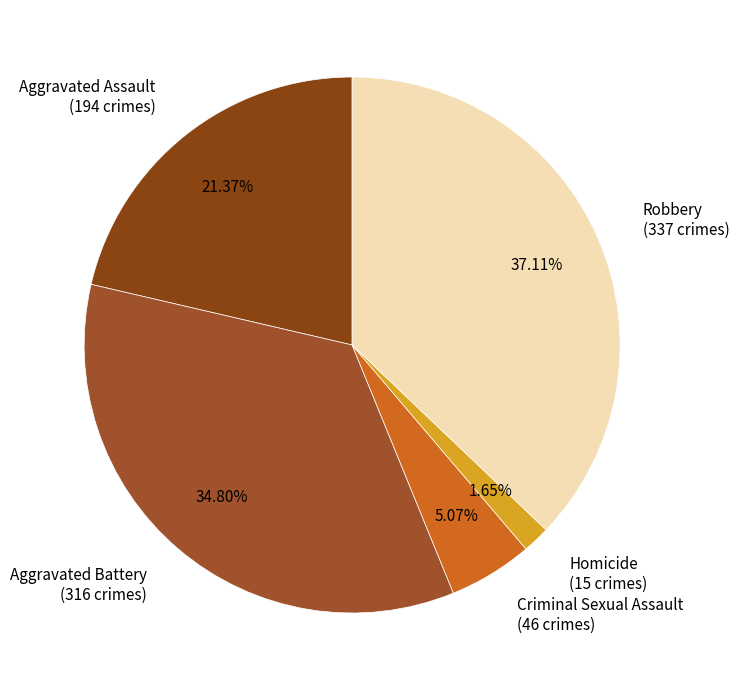

Which category has the biggest portion of the pie?

Robbery